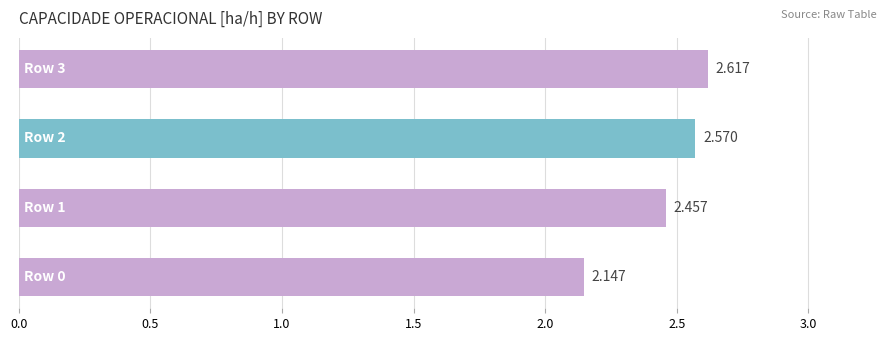

How many data points does each series have?

4